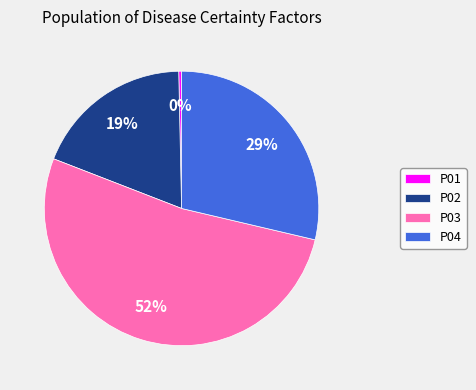

How many slices are in this pie chart?

4